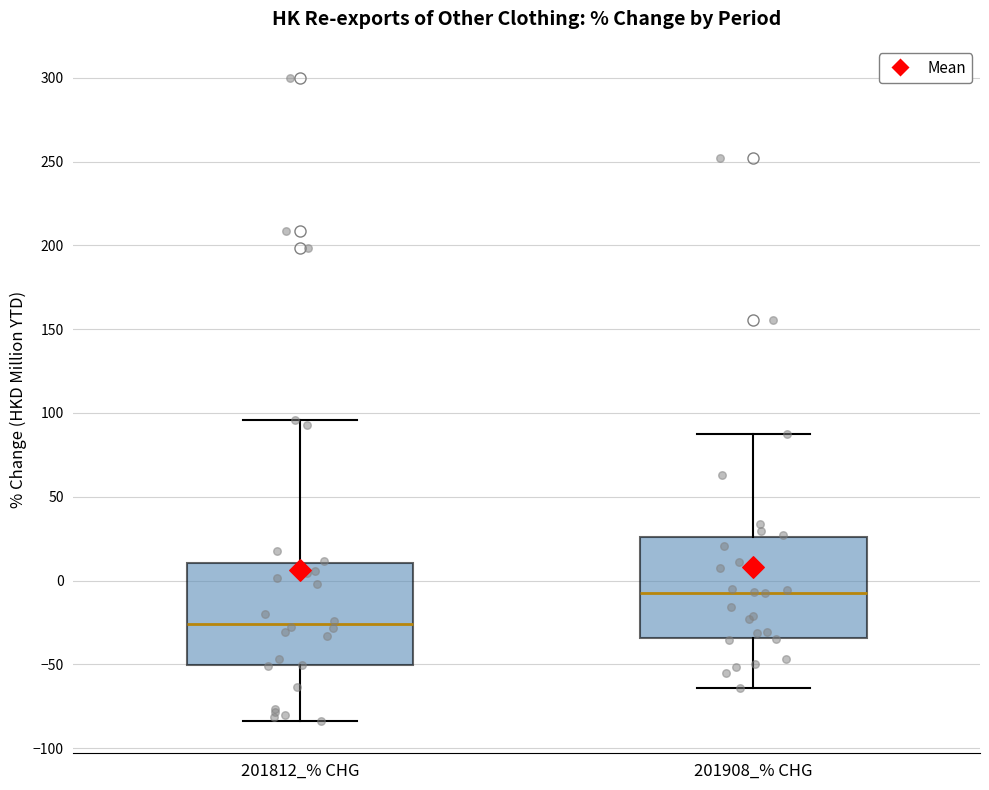

Which box's median line is the highest?

201908_% CHG